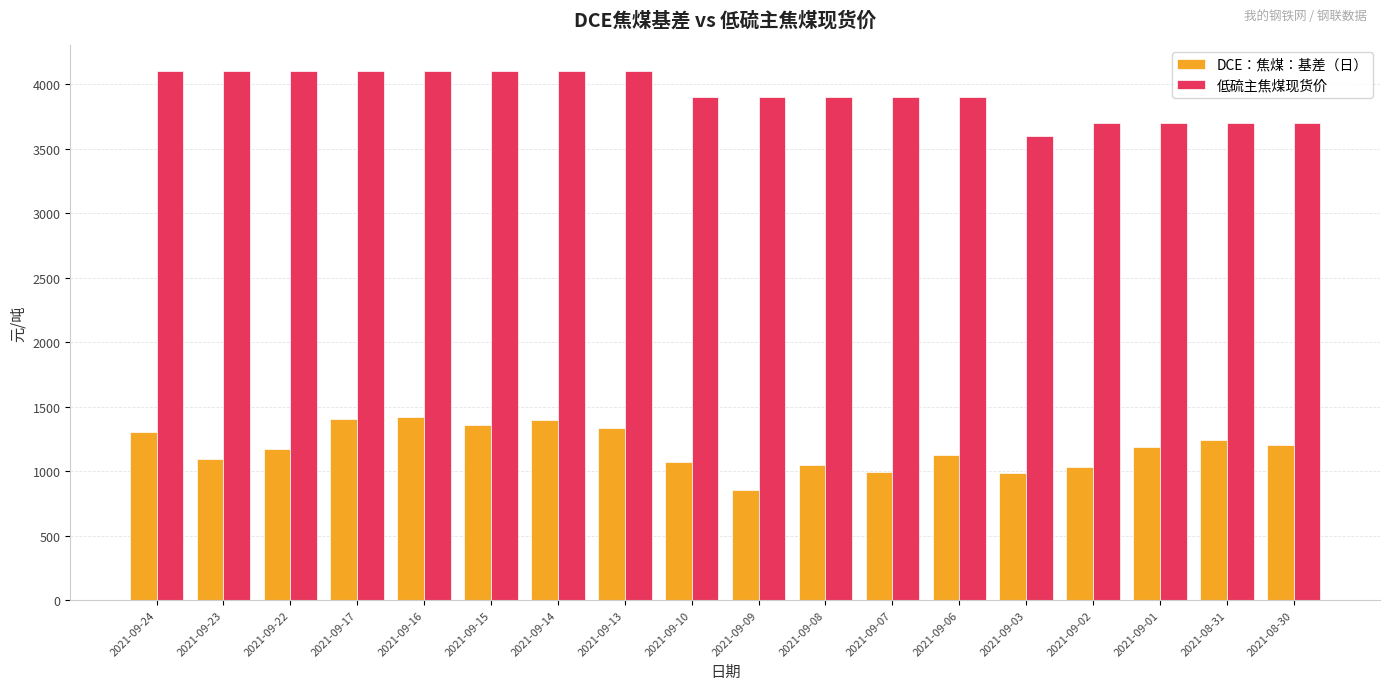

What is the maximum value shown in the chart?

4100.0